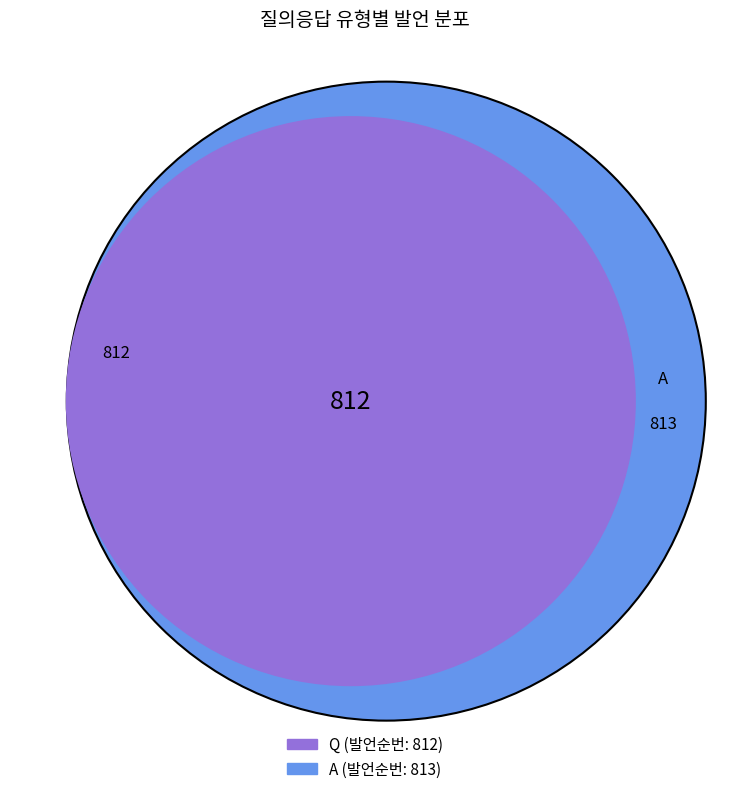

Do Q and A together represent more than half of the pie?

Yes